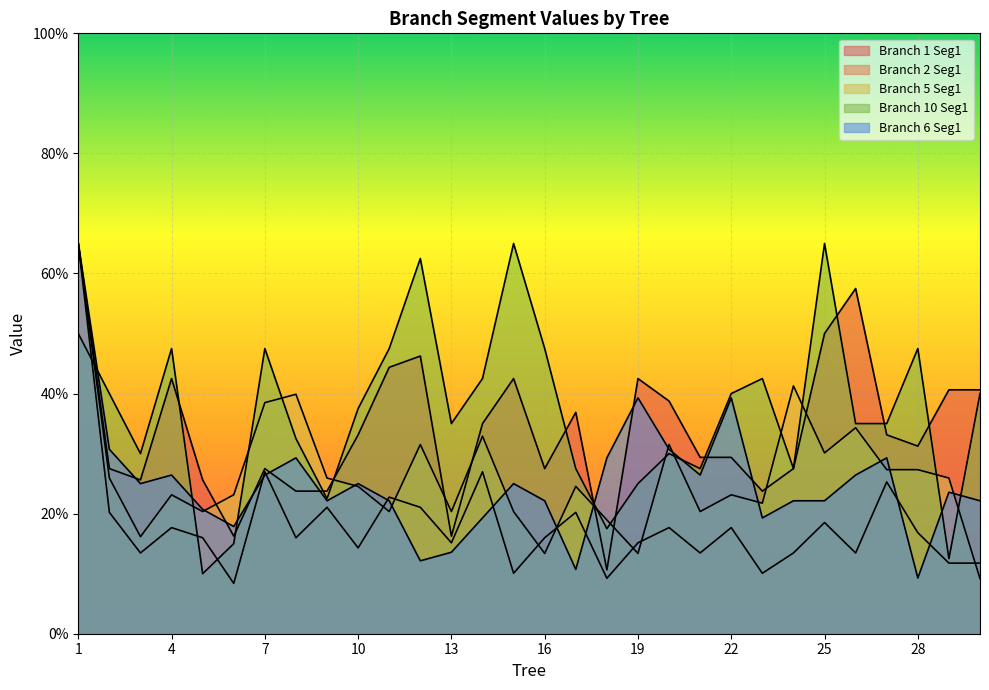

At which category does Branch 10 Seg1 reach its first local valley?

3